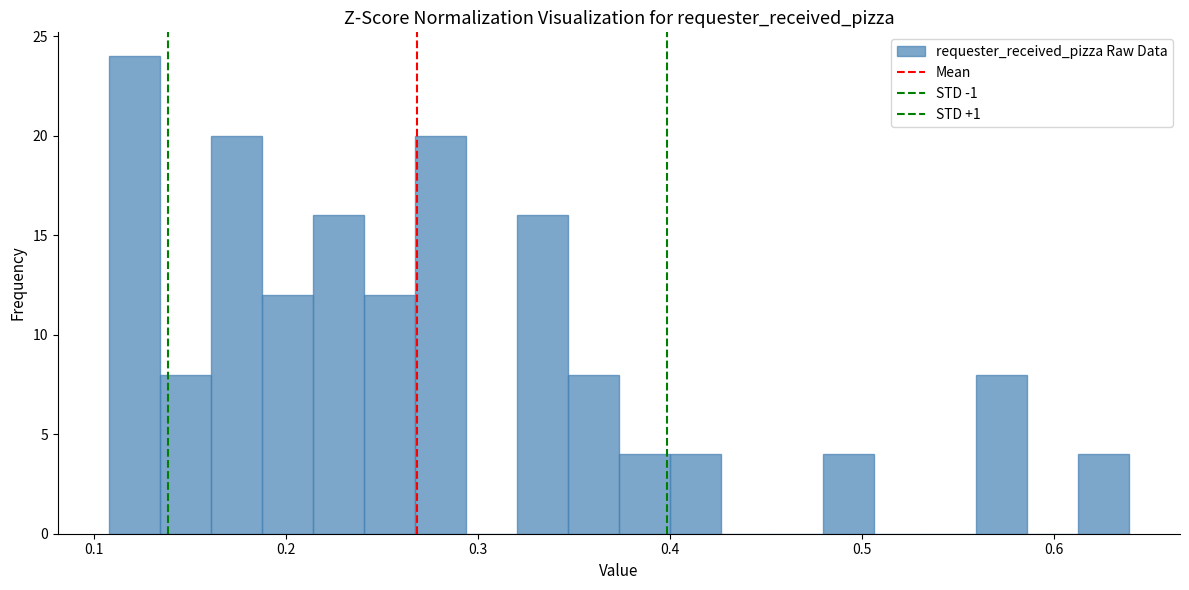

Around what value on the x-axis is the tallest bar? Give the approximate position of its centre, as read against the axis.

0.12